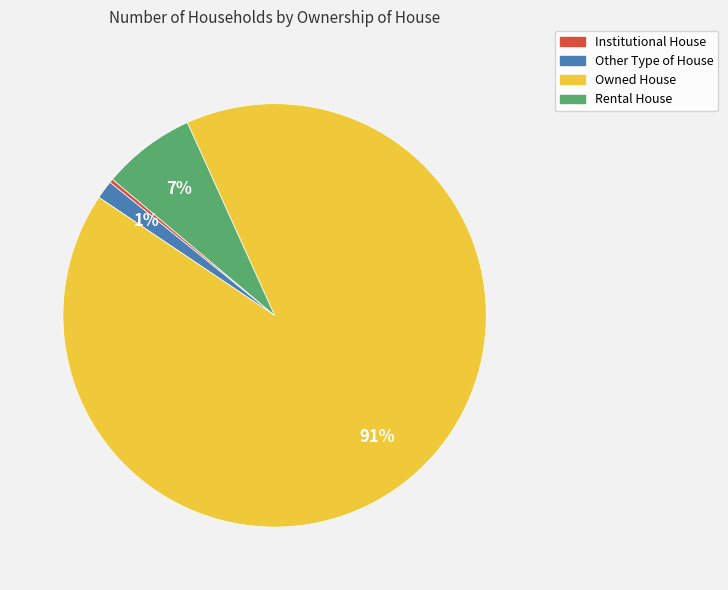

Does any single category account for the majority?

Yes